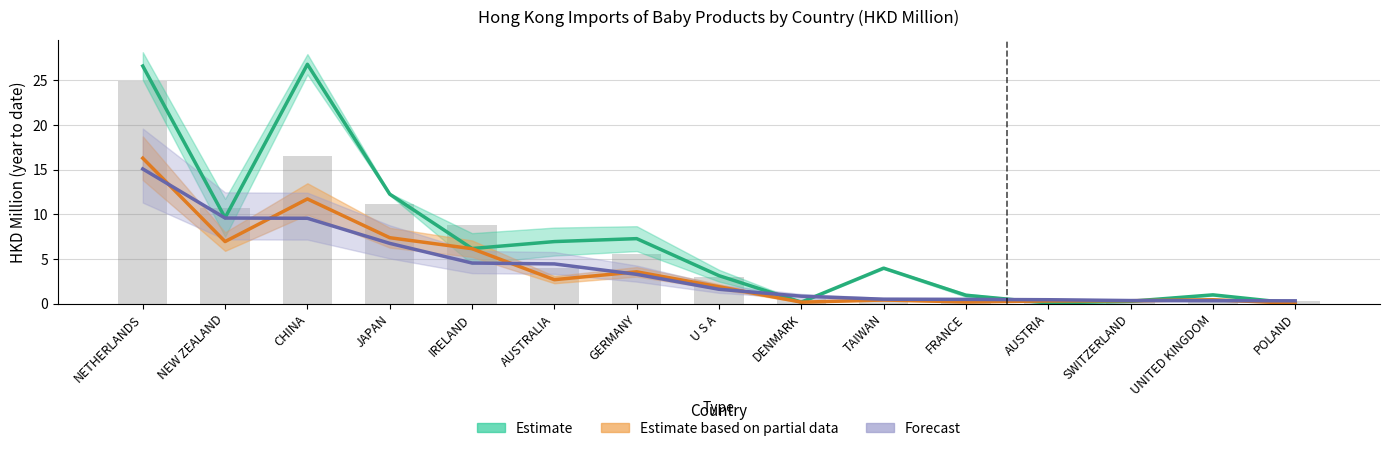

What is the maximum value shown in the chart?

26.8